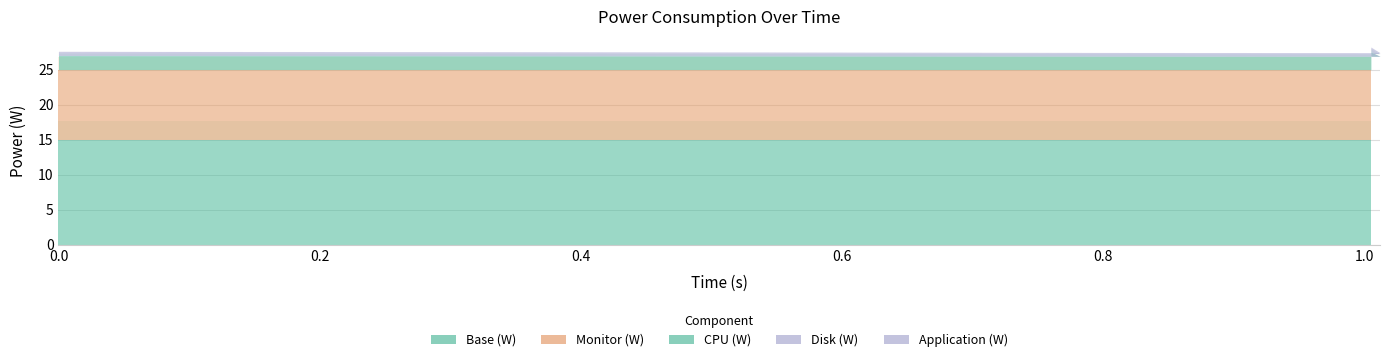

How many series are shown in this chart?

5